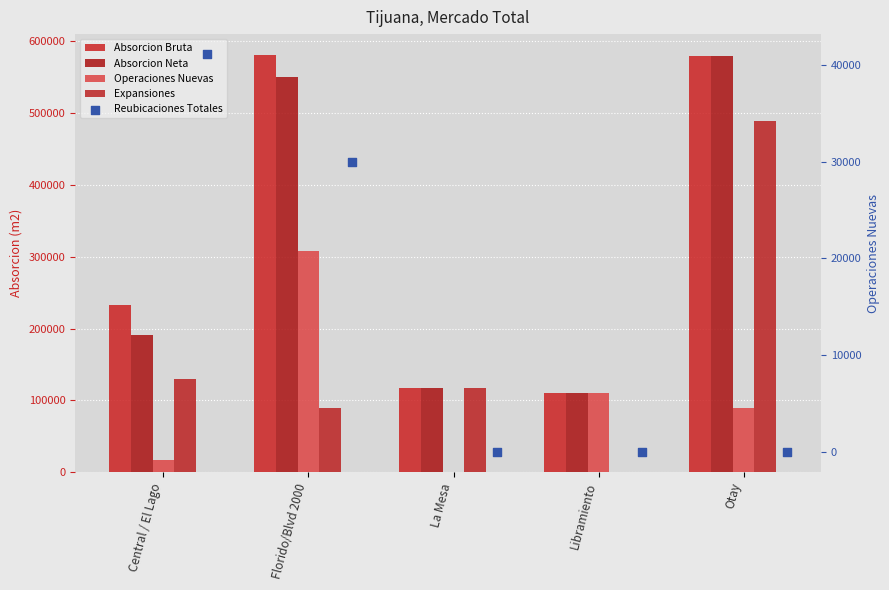

What is the total value across all series at Otay?

1737915